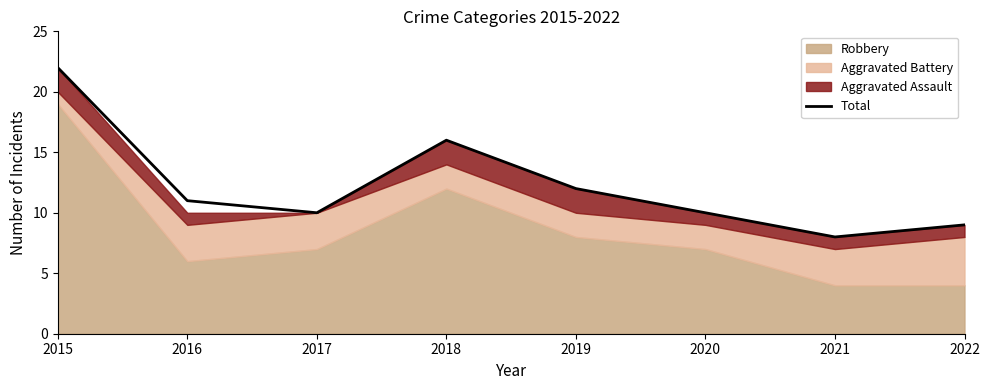

At which label does Total reach its peak?

2015